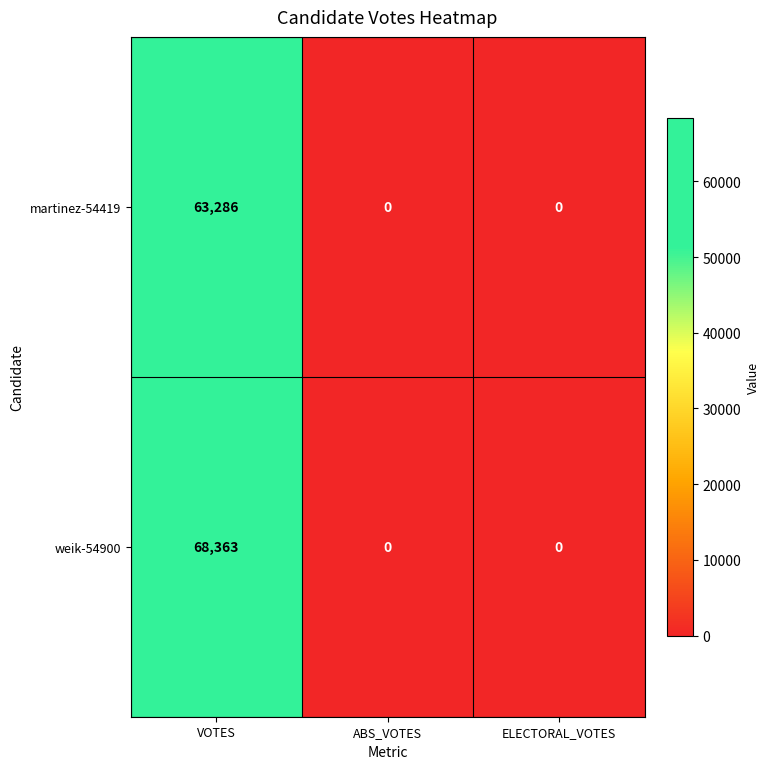

The weik-54900 series shows 0 at ABS_VOTES. True or false?

True